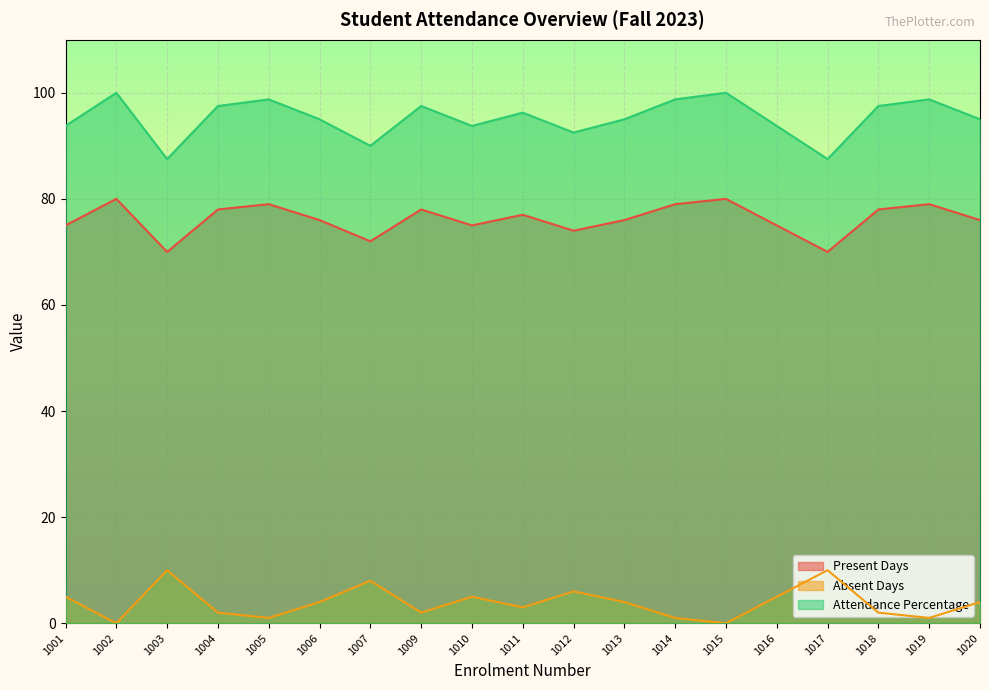

What is the difference between the Absent Days values at 1001 and 1020?

1.0